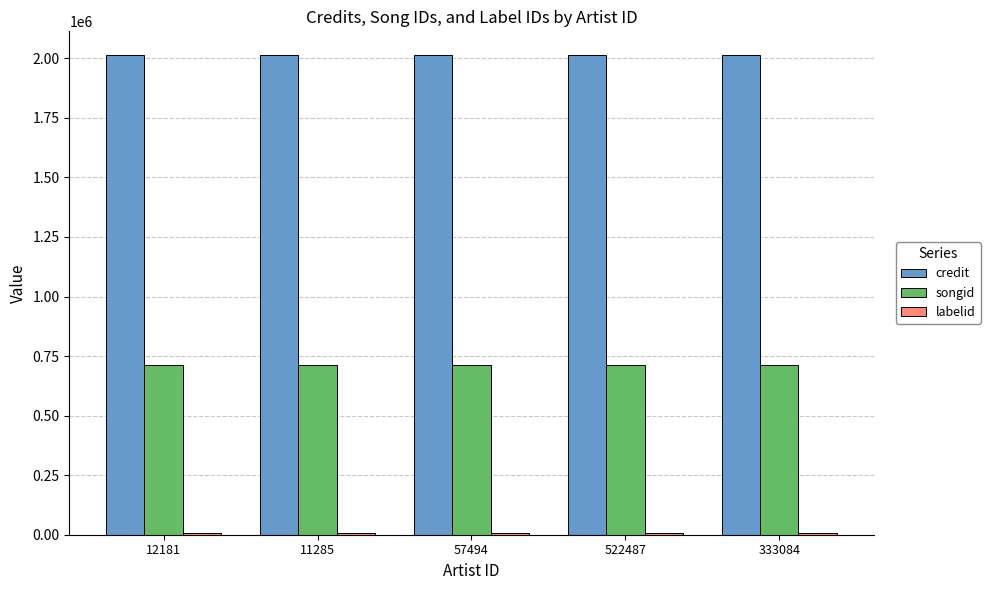

What is the sum of all songid values?

3556765